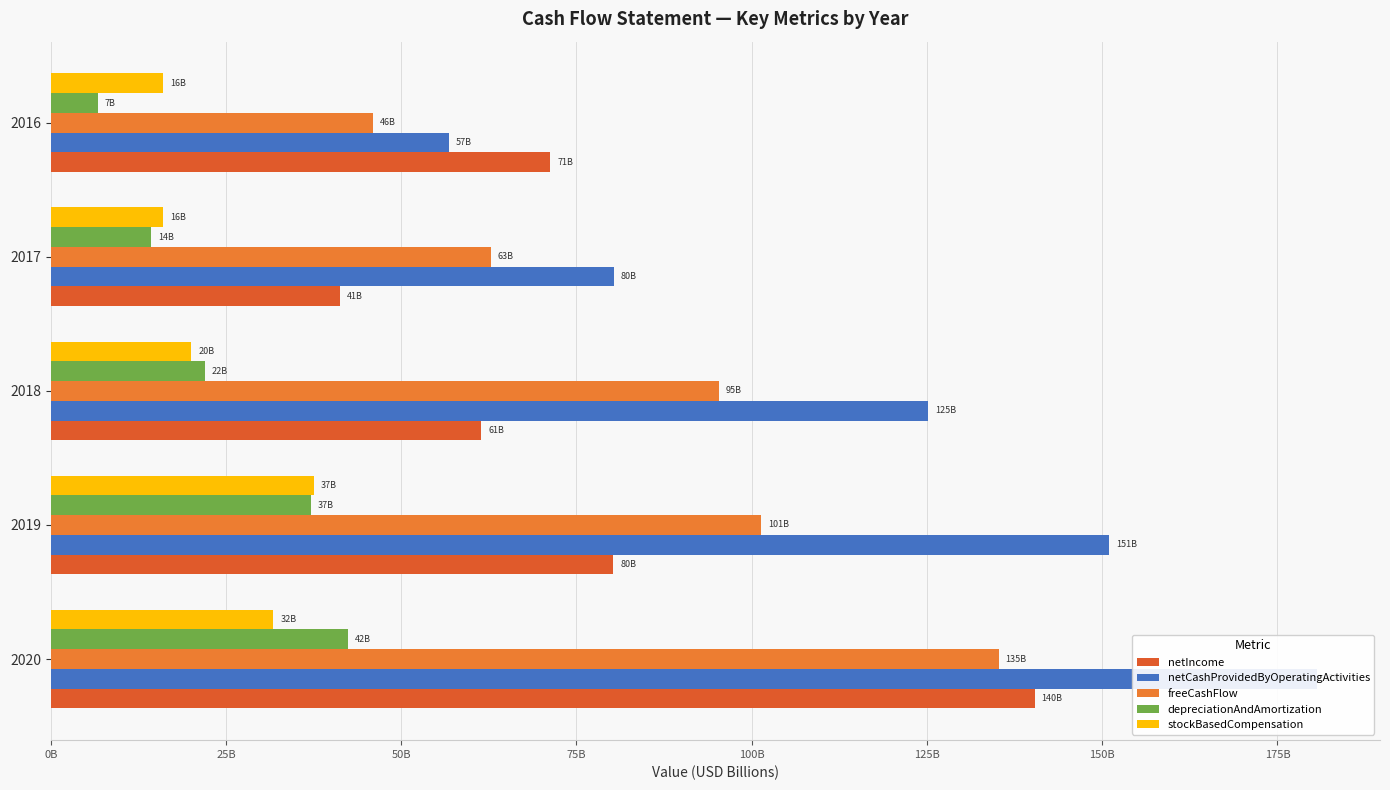

How many groups of bars are there?

5